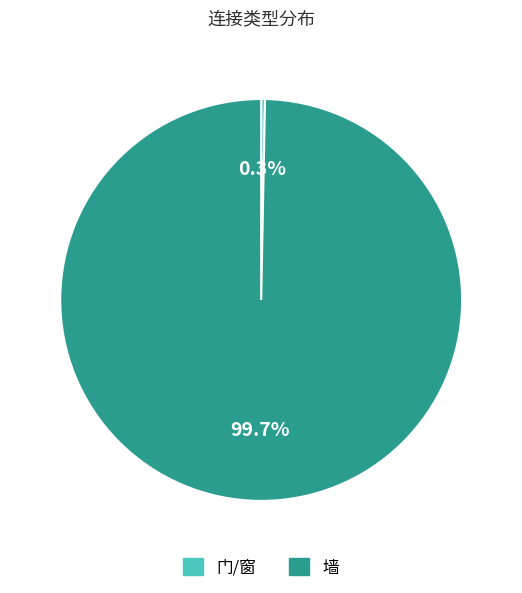

Count the number of slices in the pie.

2